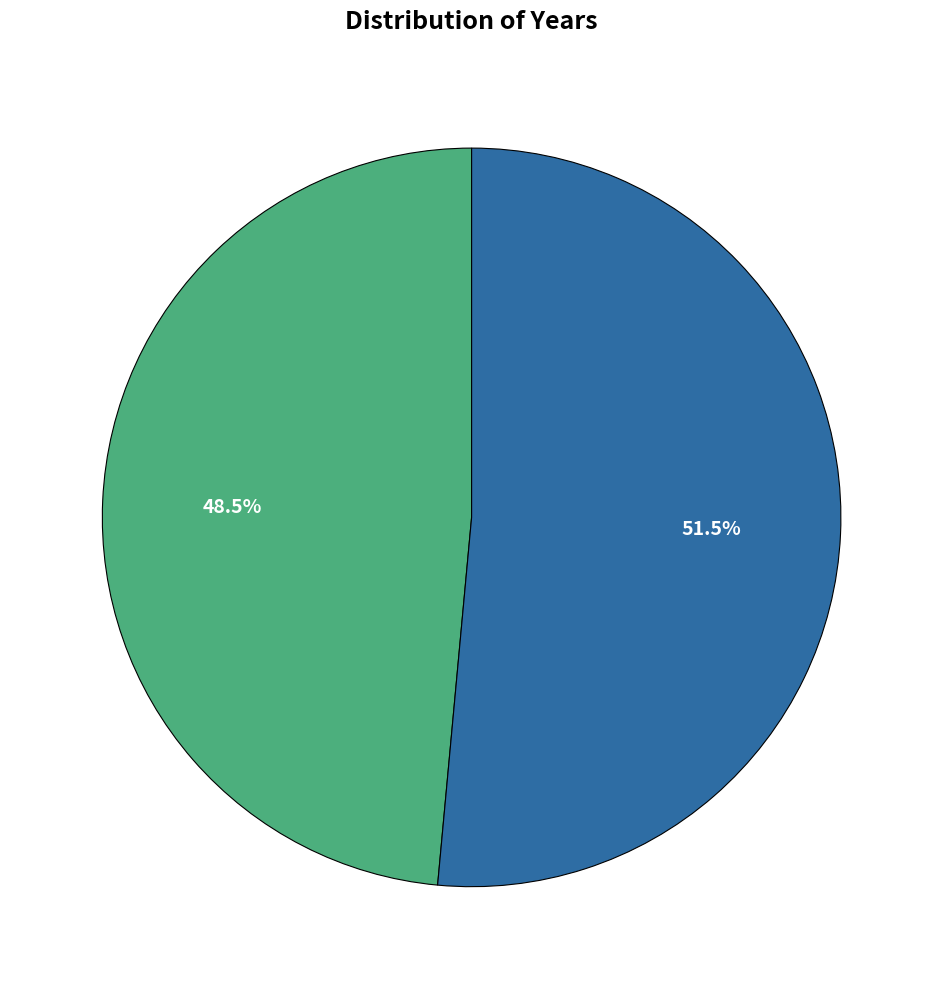

Does any single category account for the majority?

Yes